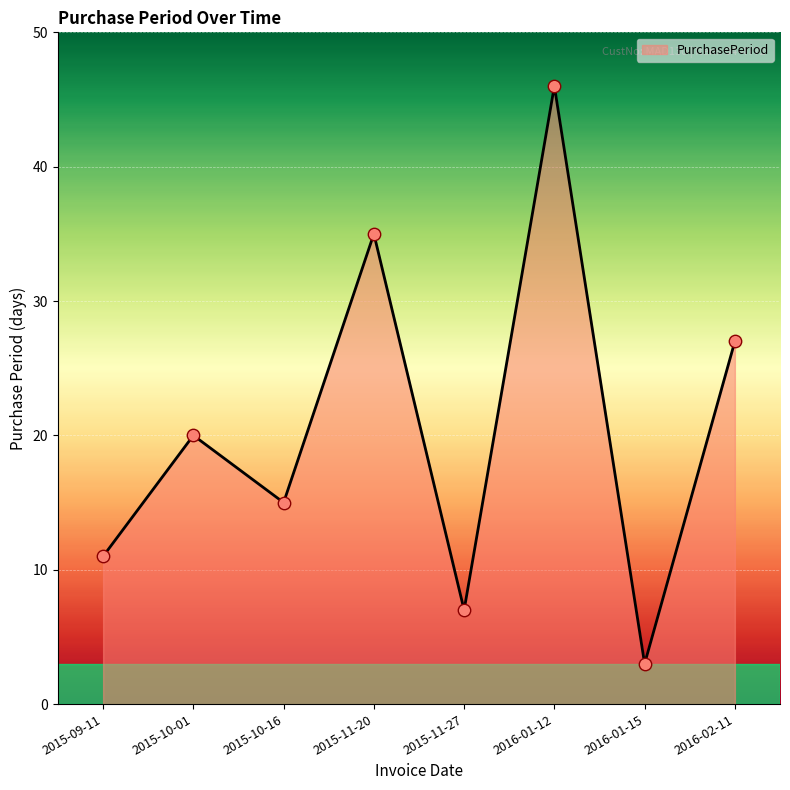

What is the ratio of the value at 2015-11-27 to the value at 2015-10-16?

0.5